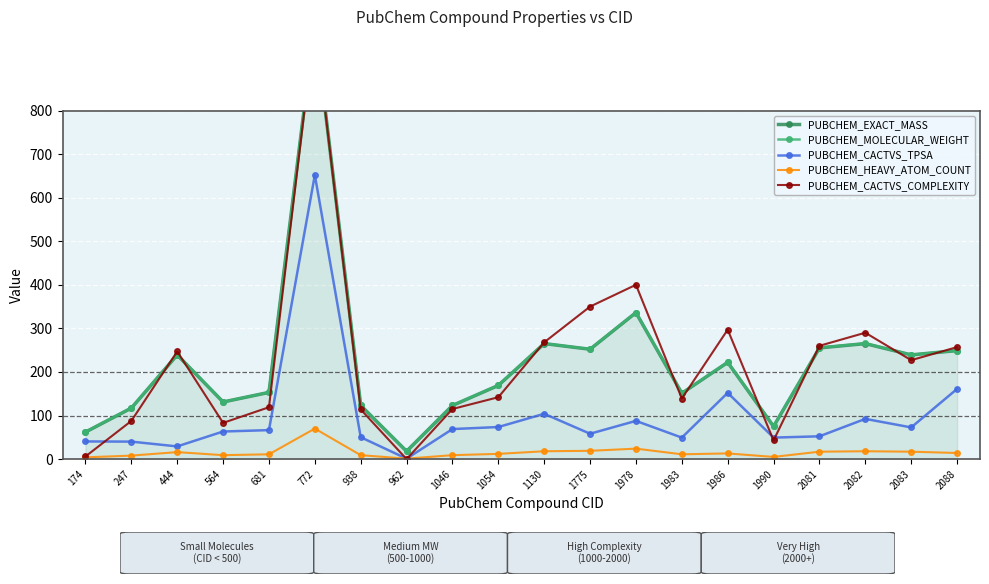

What is the difference between the maximum and minimum values in the PUBCHEM_MOLECULAR_WEIGHT series?

982.0